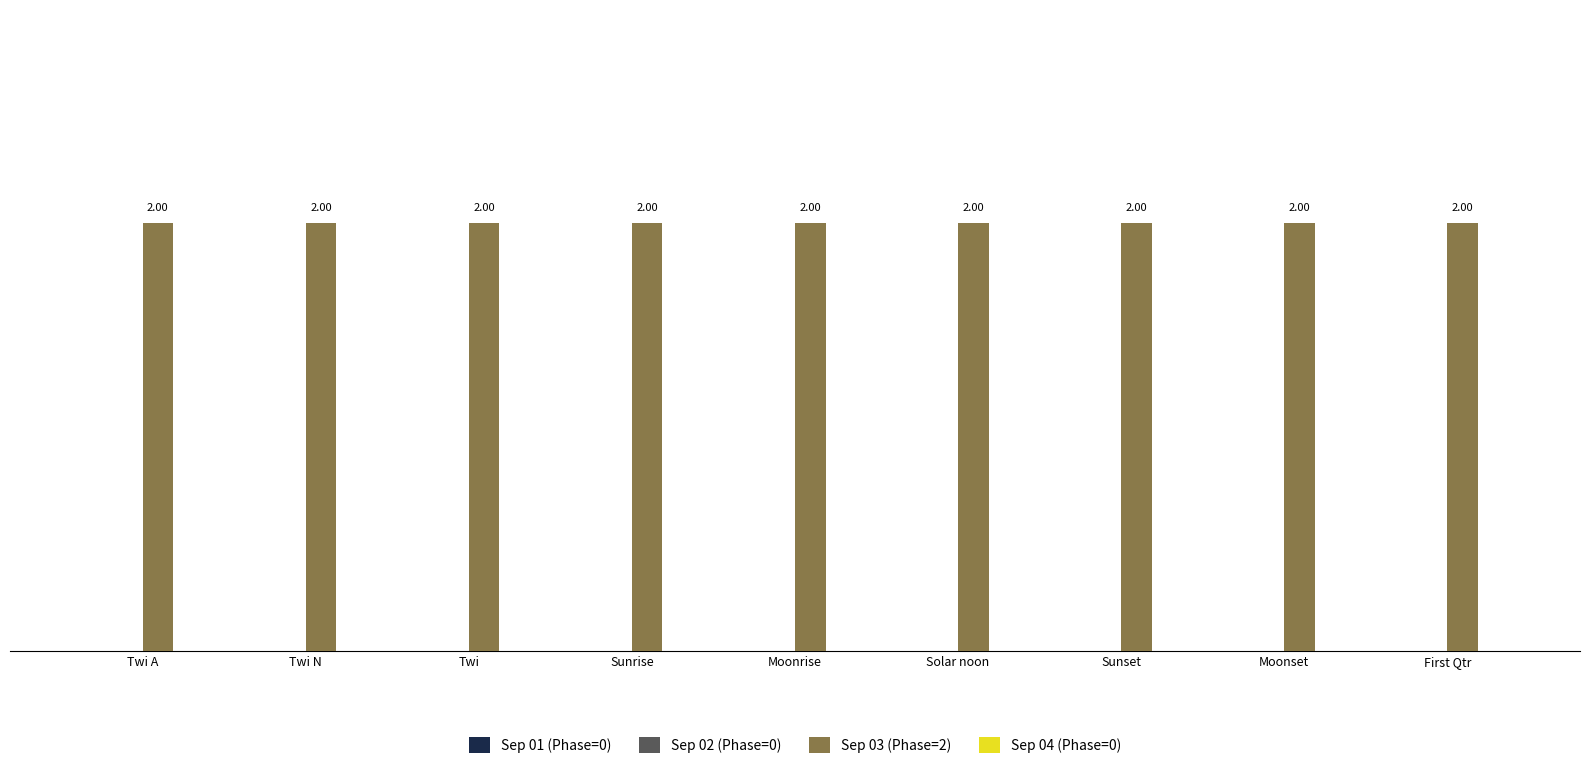

What is the label of the 2nd bar from the left?

Twi N